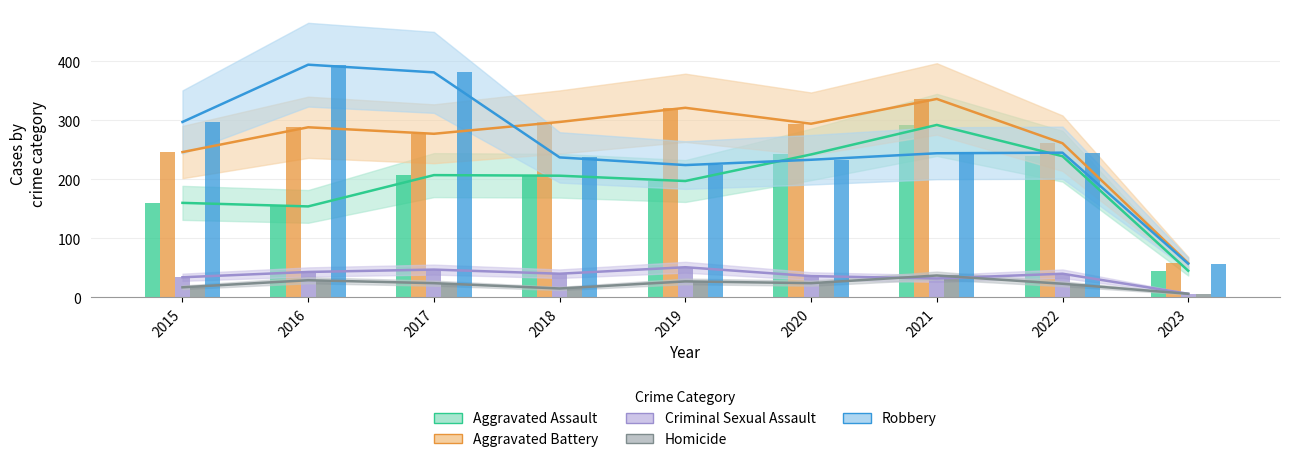

What is the total value across all series at 2023?

172